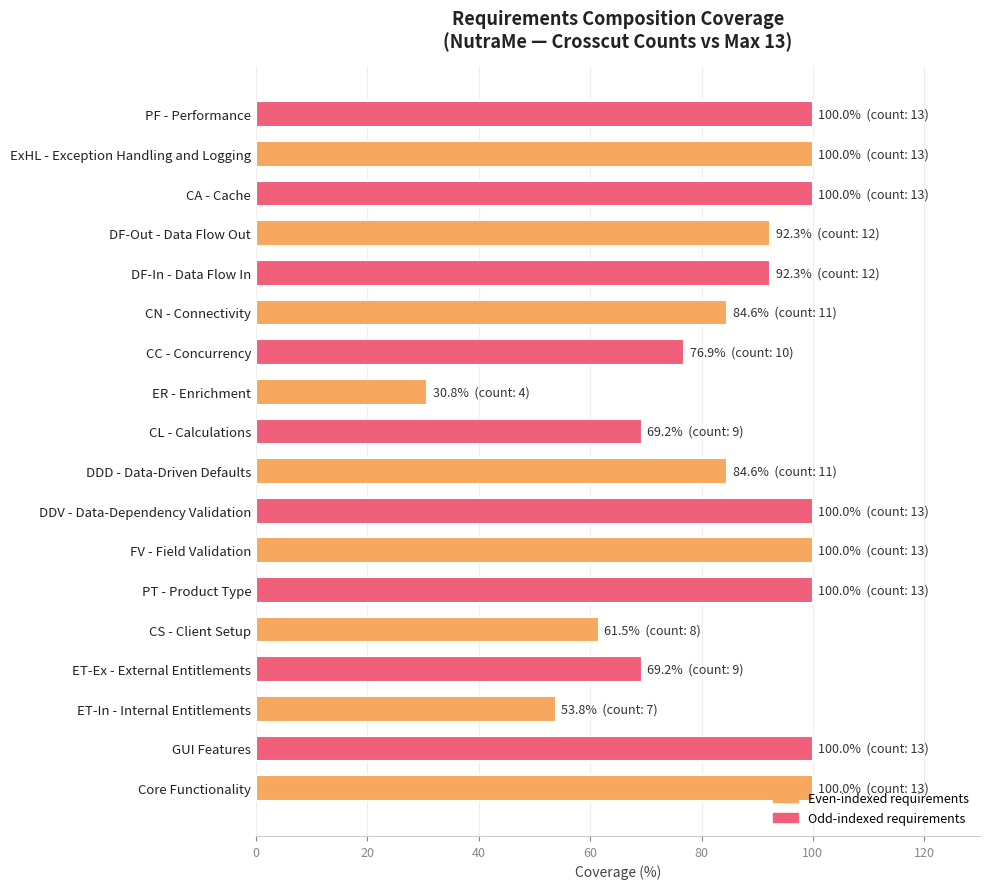

What is the sum of the values at PF - Performance and CS - Client Setup?

161.5